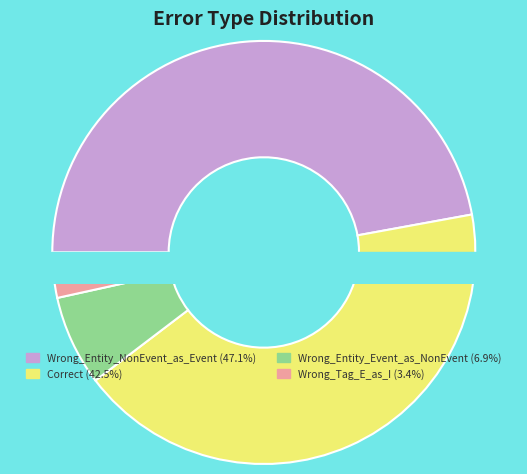

True or false: Wrong_Entity_NonEvent_as_Event accounts for 33% of the total.

False